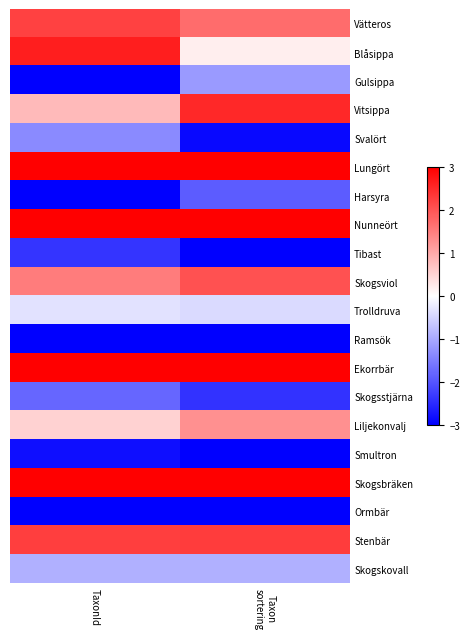

How many categories are shown in the chart?

2